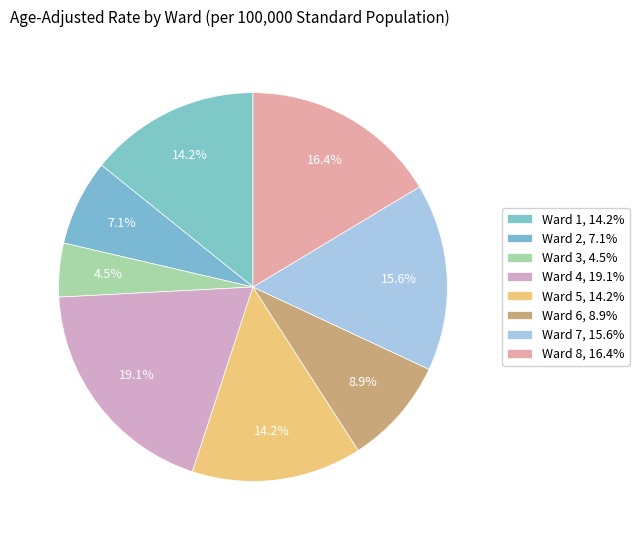

Count the number of slices in the pie.

8